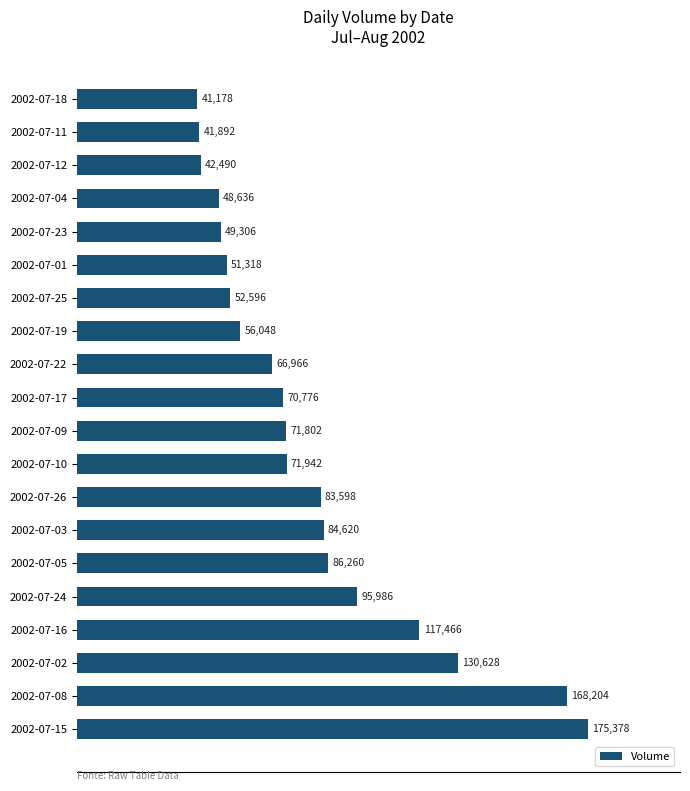

How many categories are shown in the chart?

20